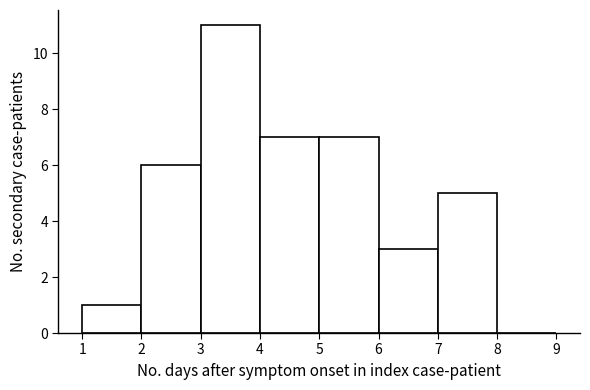

Reading left to right, list every bar in this chart as the range it spans on the x-axis followed by its height. The values are not printed on the chart, so give them approximately, as read against the axis.

1 to 2: 1
2 to 3: 6
3 to 4: 11
4 to 5: 7
5 to 6: 7
6 to 7: 3
7 to 8: 5
8 to 9: 0